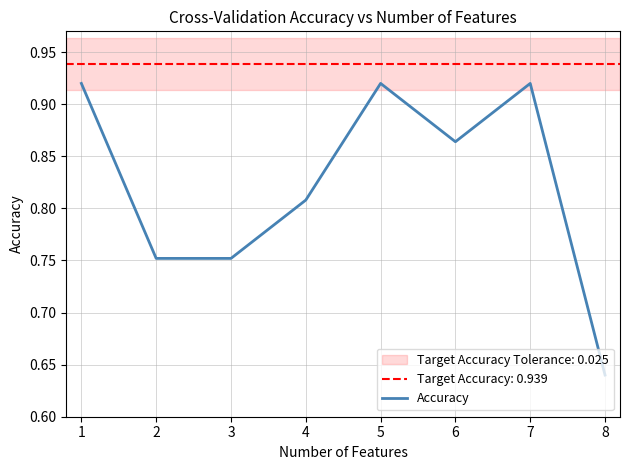

What is the difference between the maximum and minimum values?

0.3